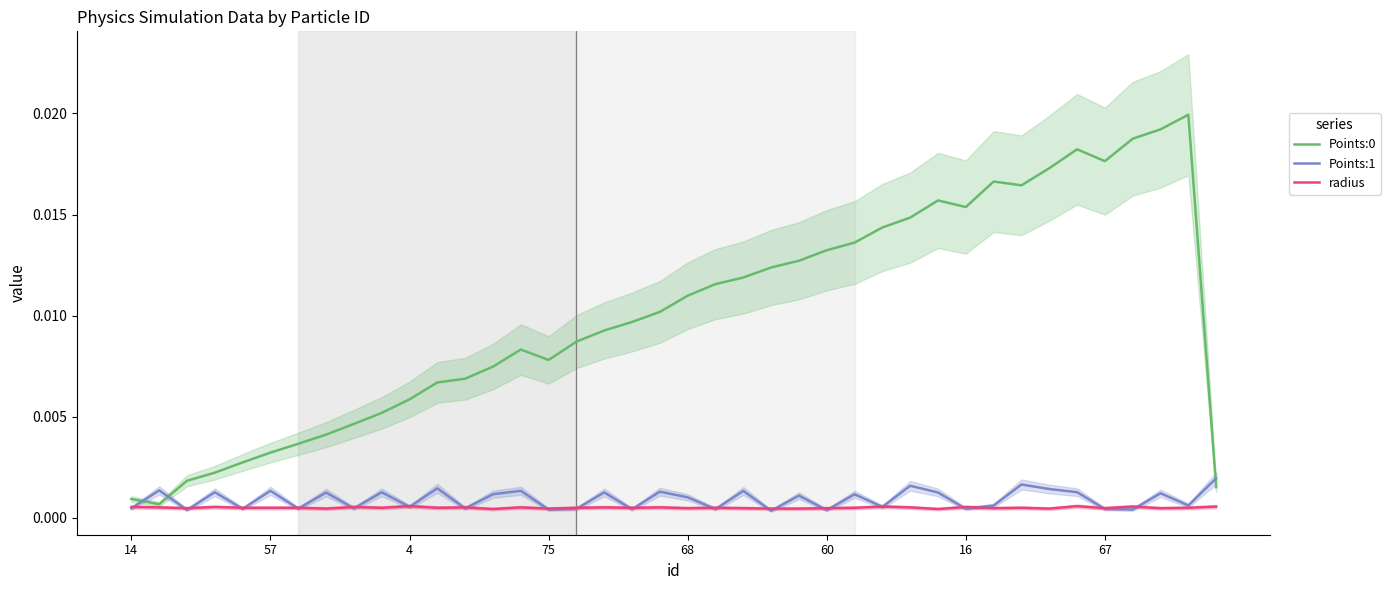

True or false: radius and Points:0 intersect in this chart.

False